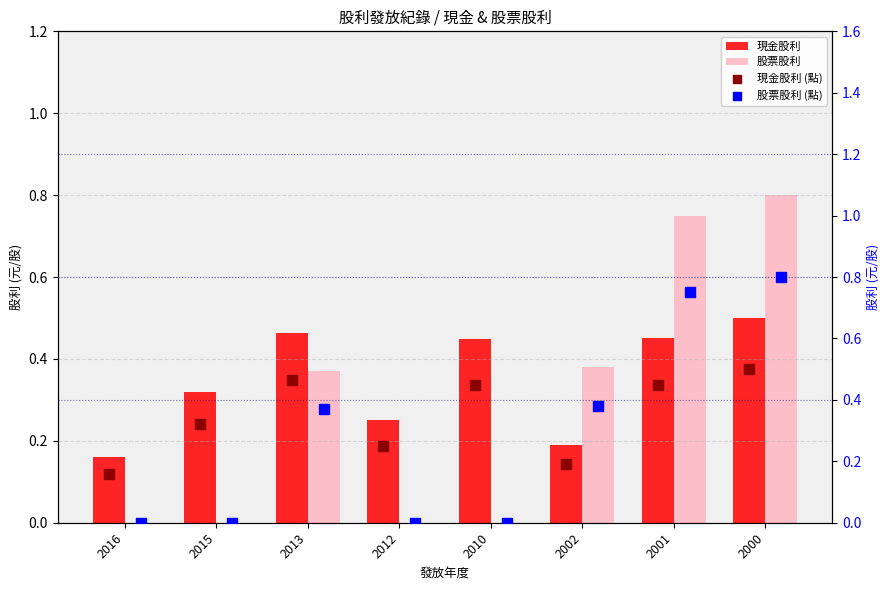

At which category is the sum across all series the highest?

2000